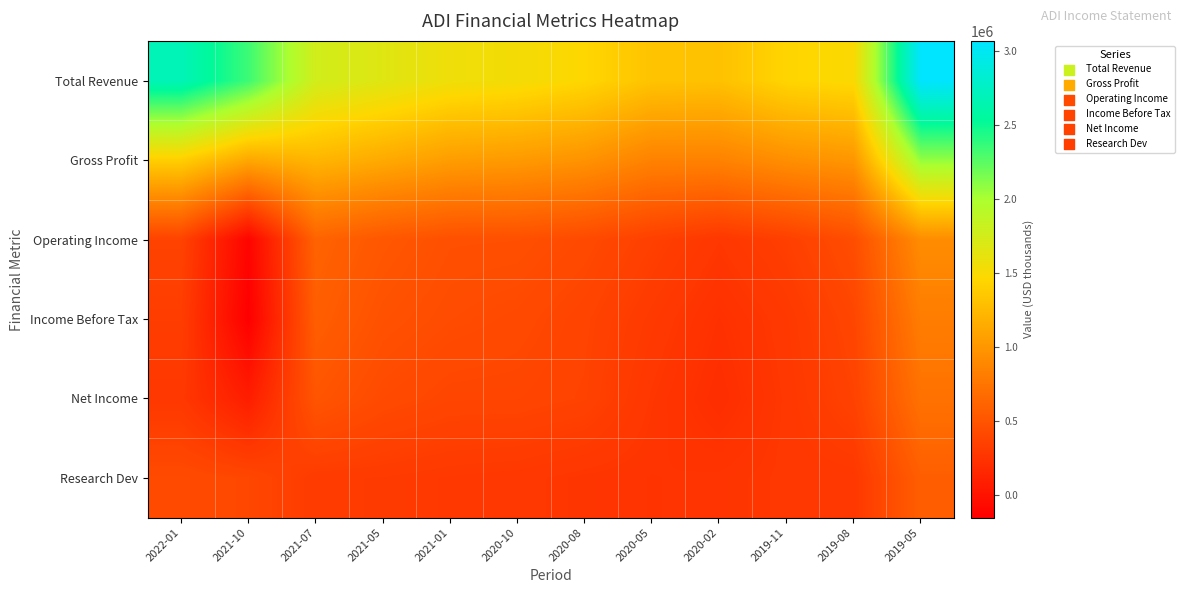

What is the greatest value displayed?

3067700